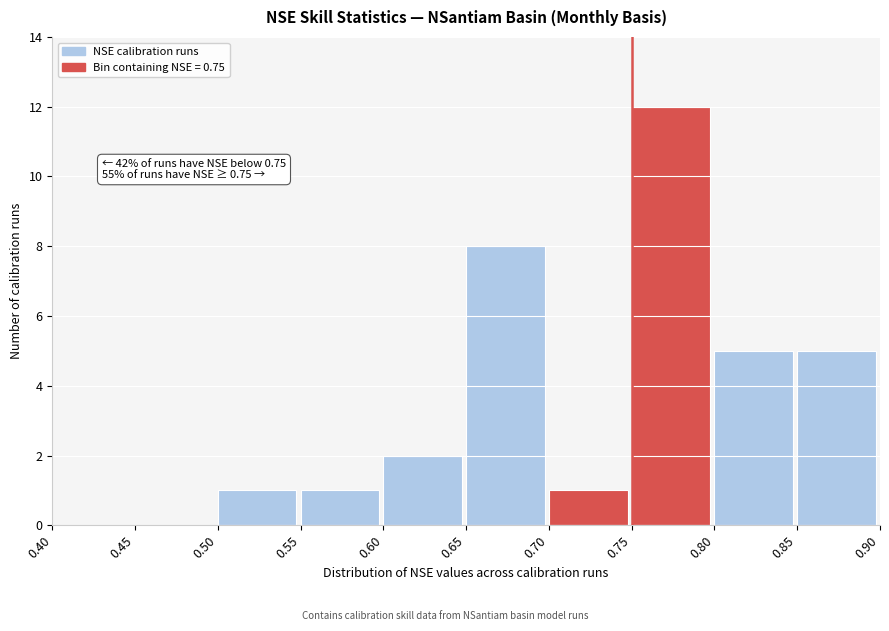

Over which range of the x-axis is the bar tallest?

0.75 to 0.80